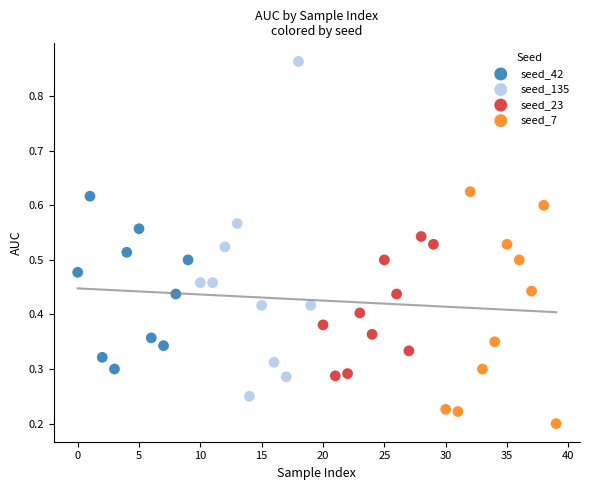

What are all the series names shown in the legend?

seed_42, seed_135, seed_23, seed_7